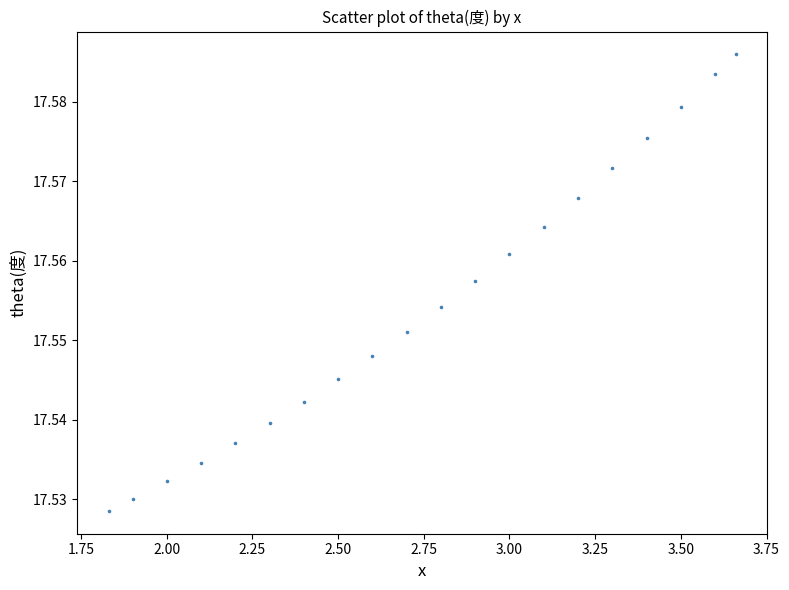

What is the range of X values (max minus min)?

1.8